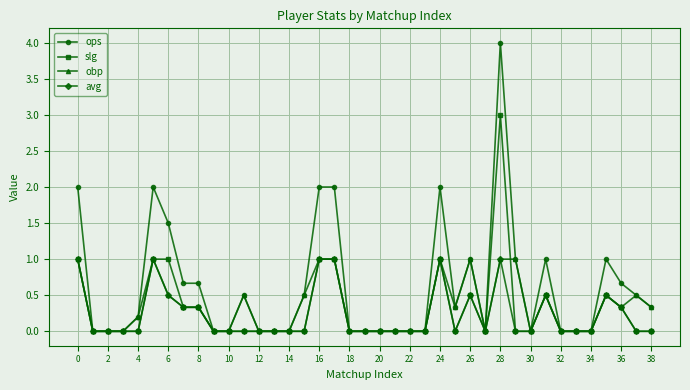

Count the number of data series in this chart.

4